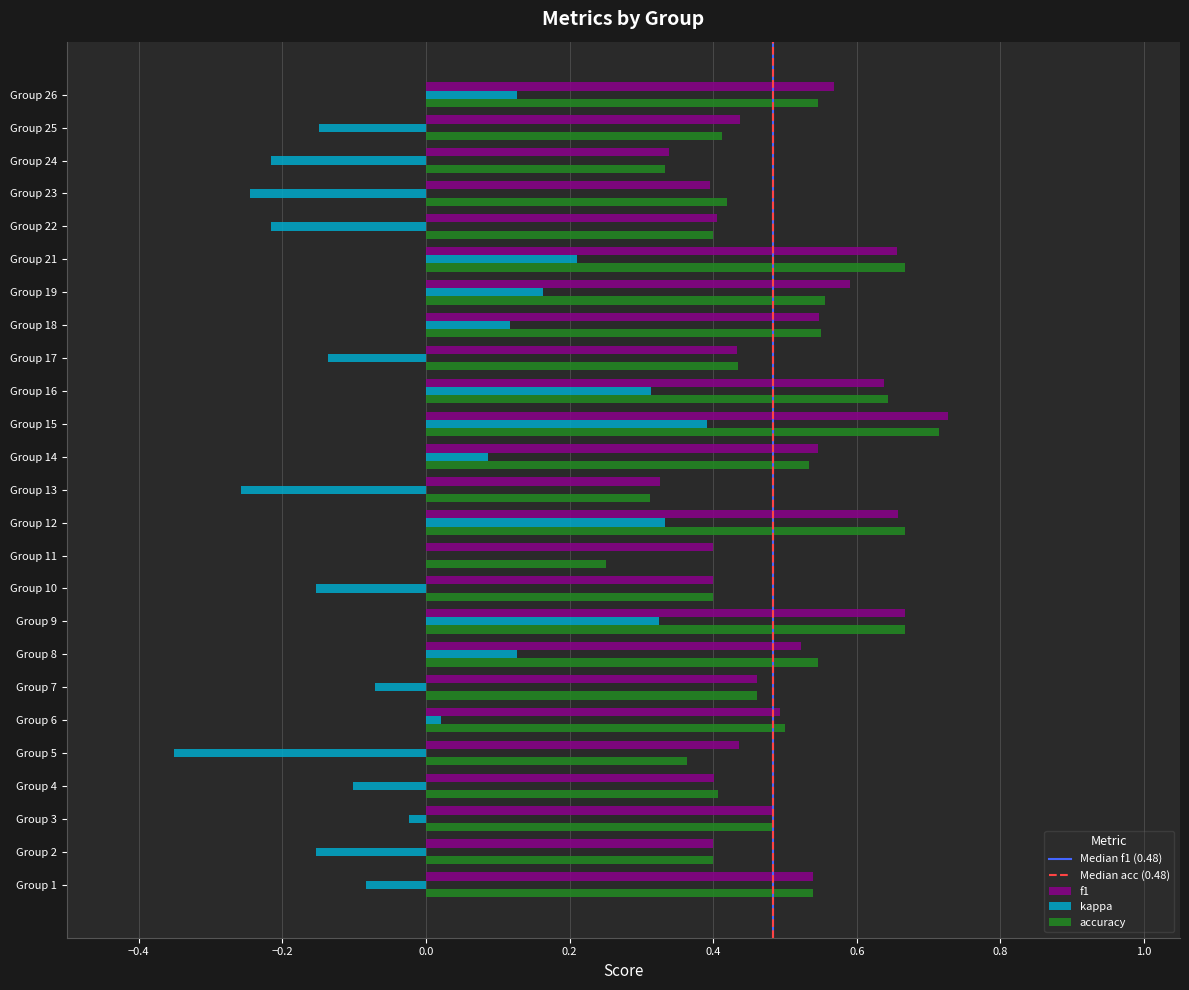

How many series are shown in this chart?

3